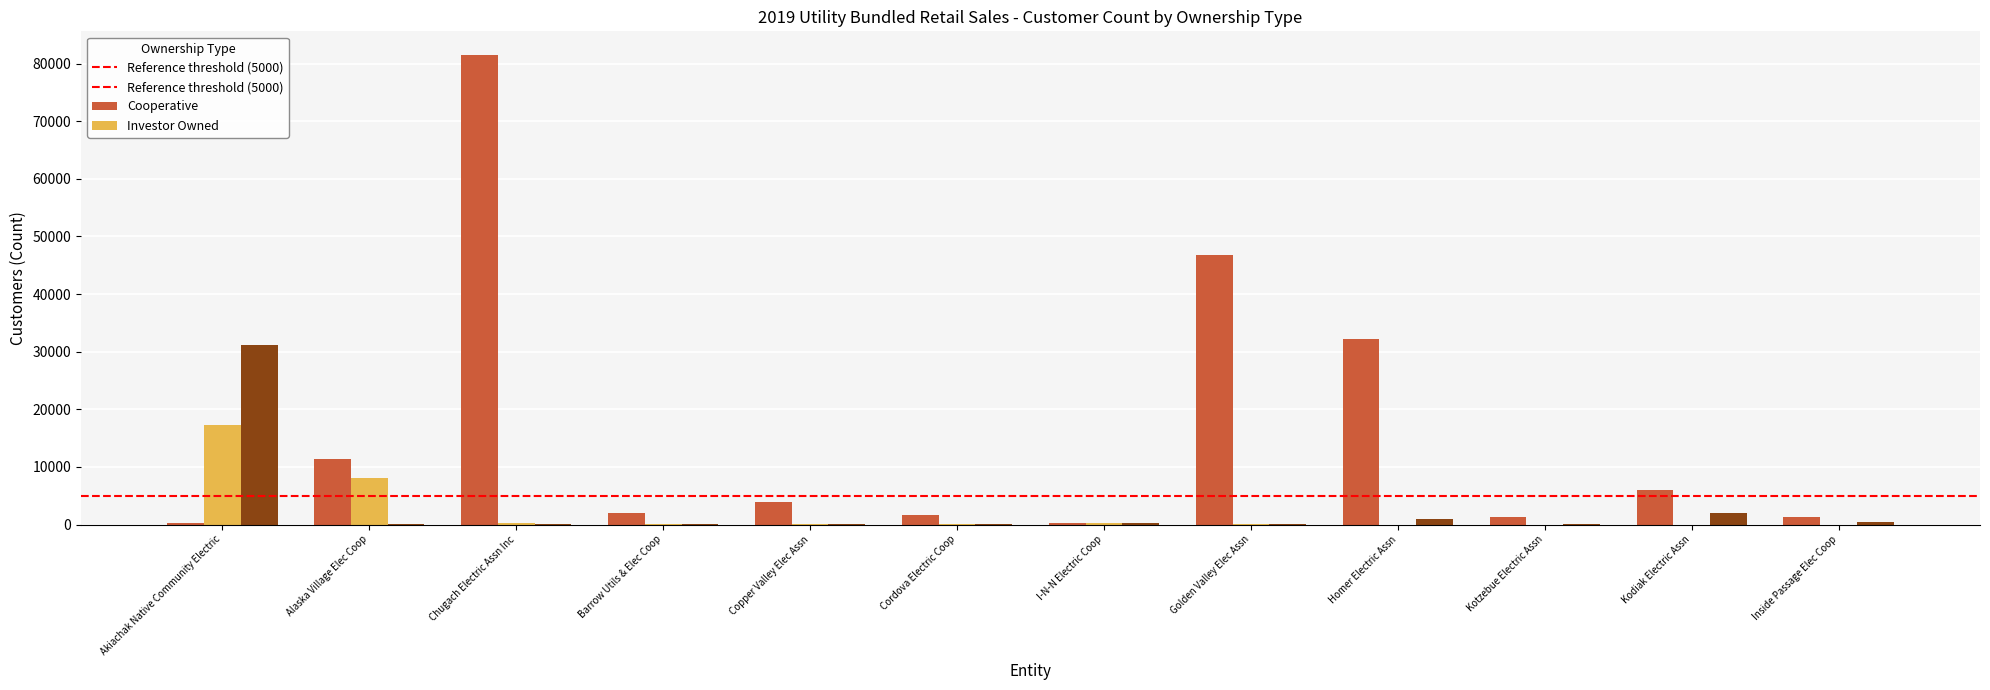

Which label corresponds to the largest value in the chart?

Chugach Electric Assn Inc